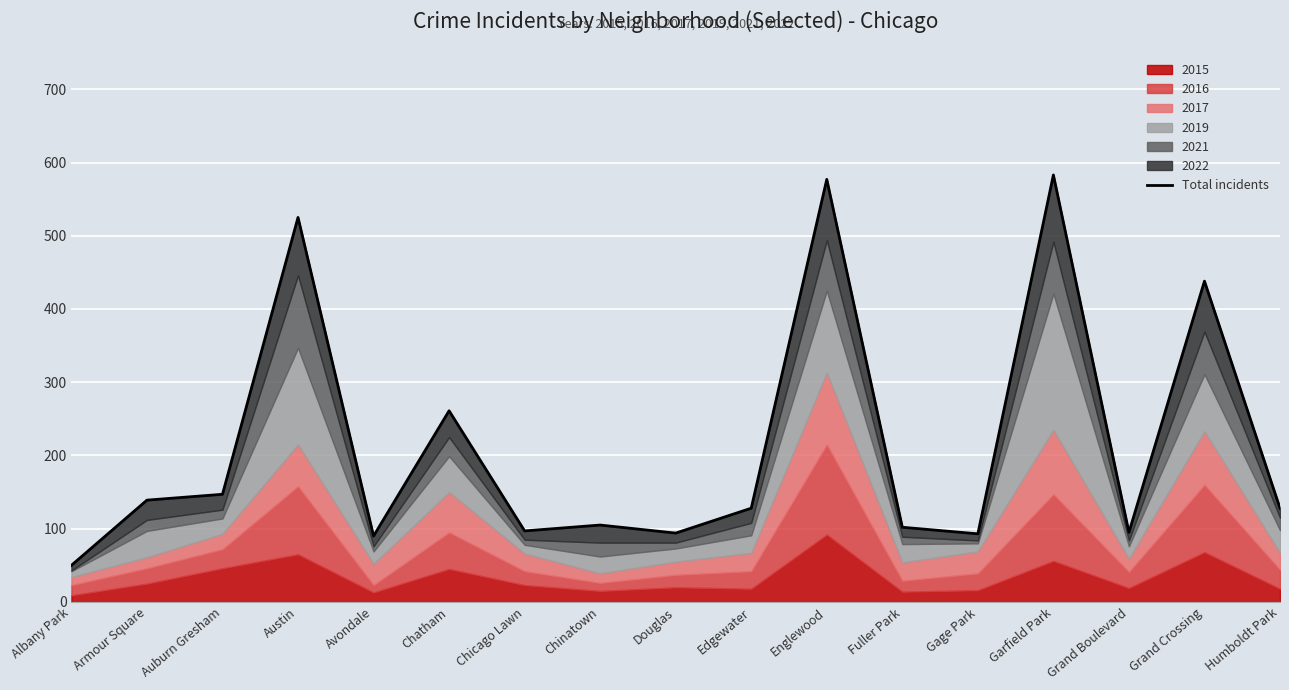

Which has a higher value, Chatham or Fuller Park?

Chatham